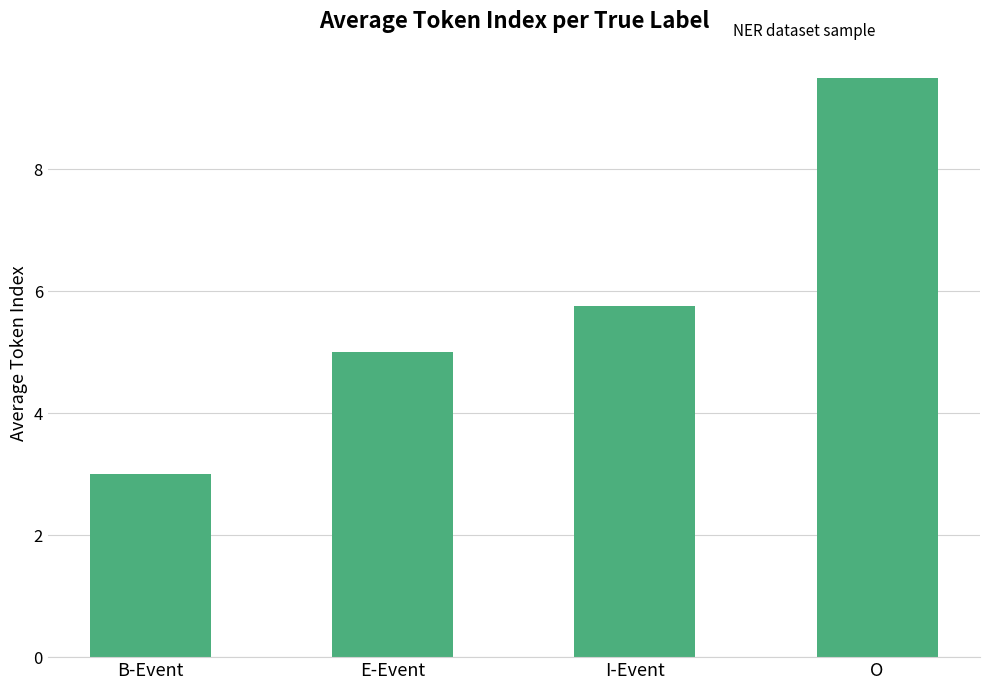

The chart shows a value of 1.0 at E-Event. True or false?

False